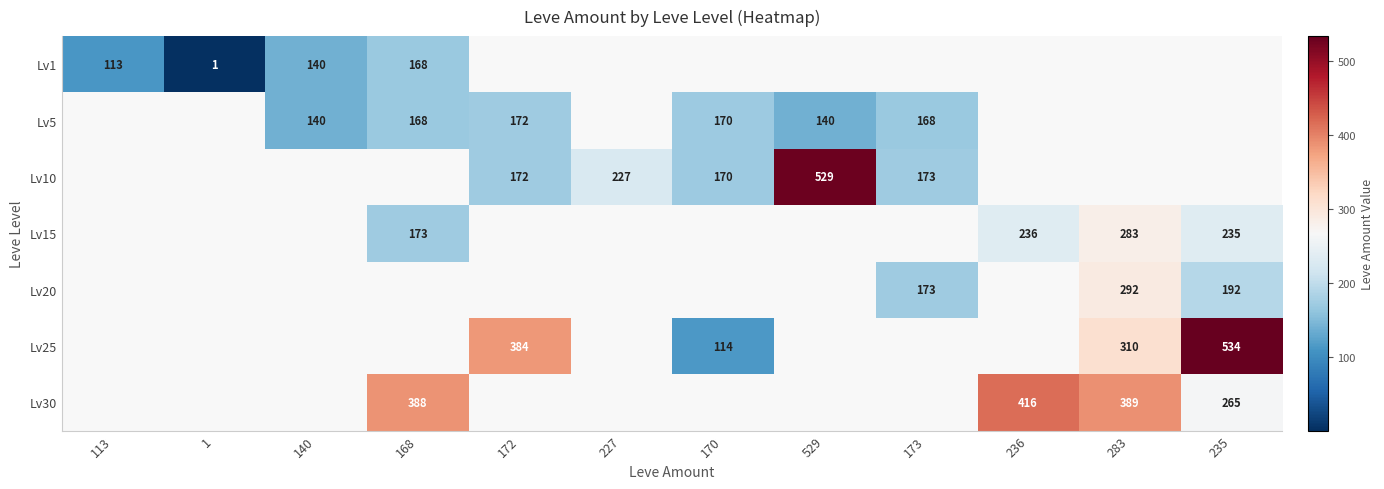

The value of Lv25 at 283 is 310. True or false?

True